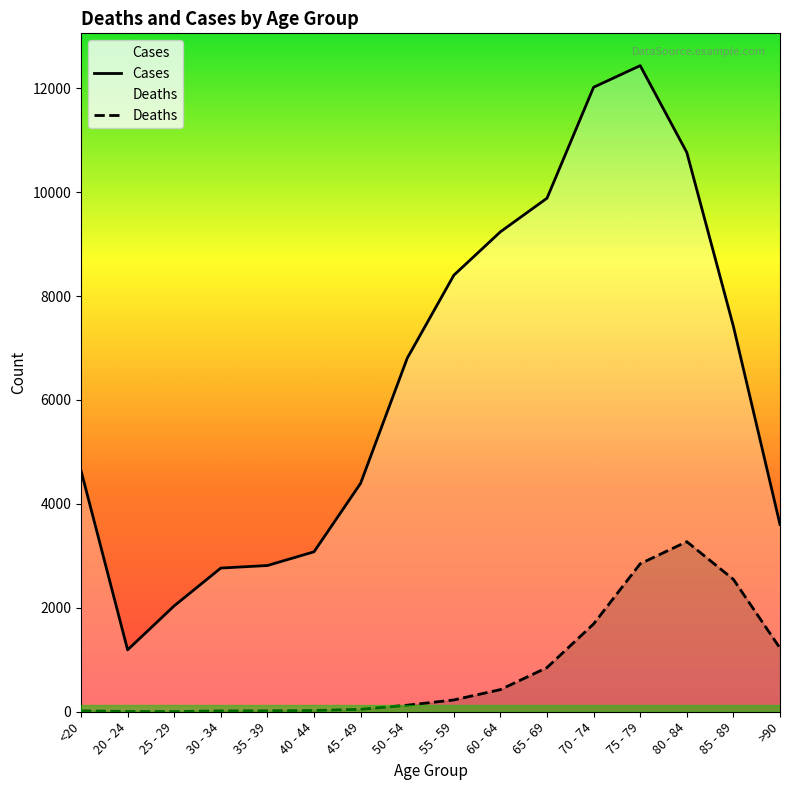

How many lines are shown in the chart?

2